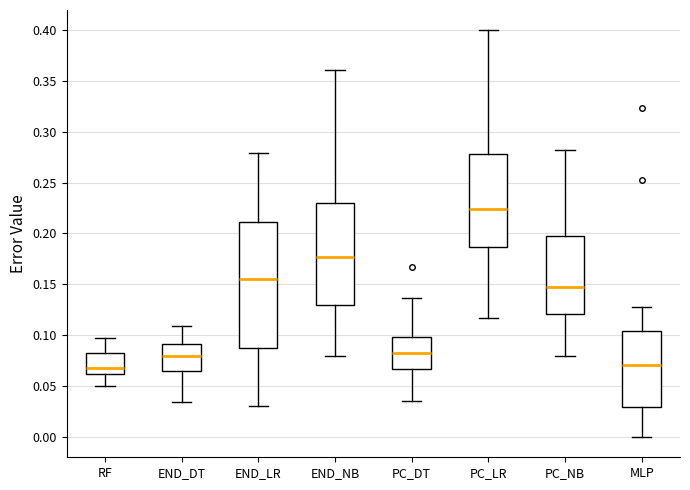

Comparing the boxes themselves (not the whiskers), which one is the tallest?

END_LR